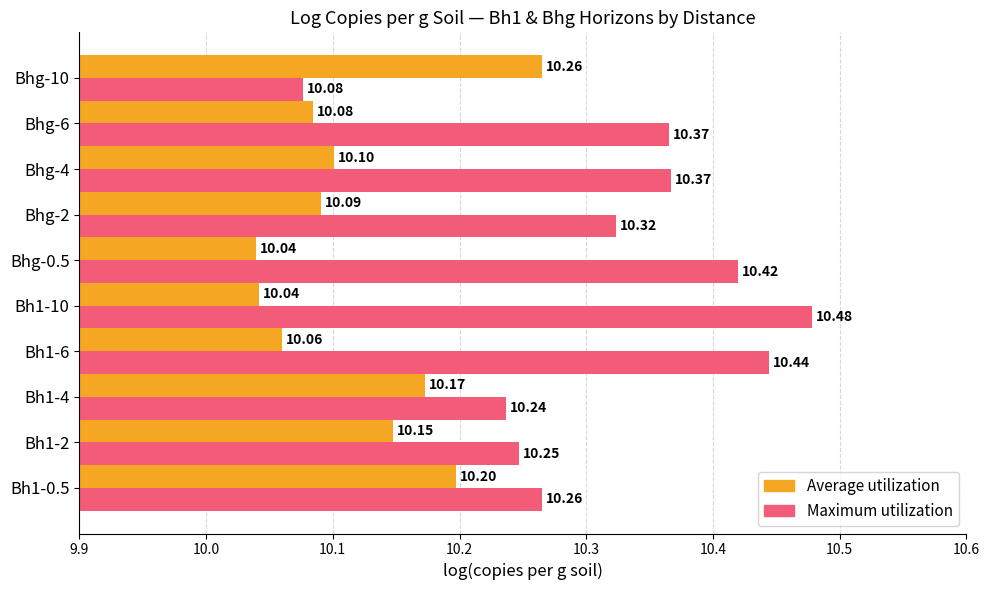

Which series has the largest total across all categories?

Maximum utilization